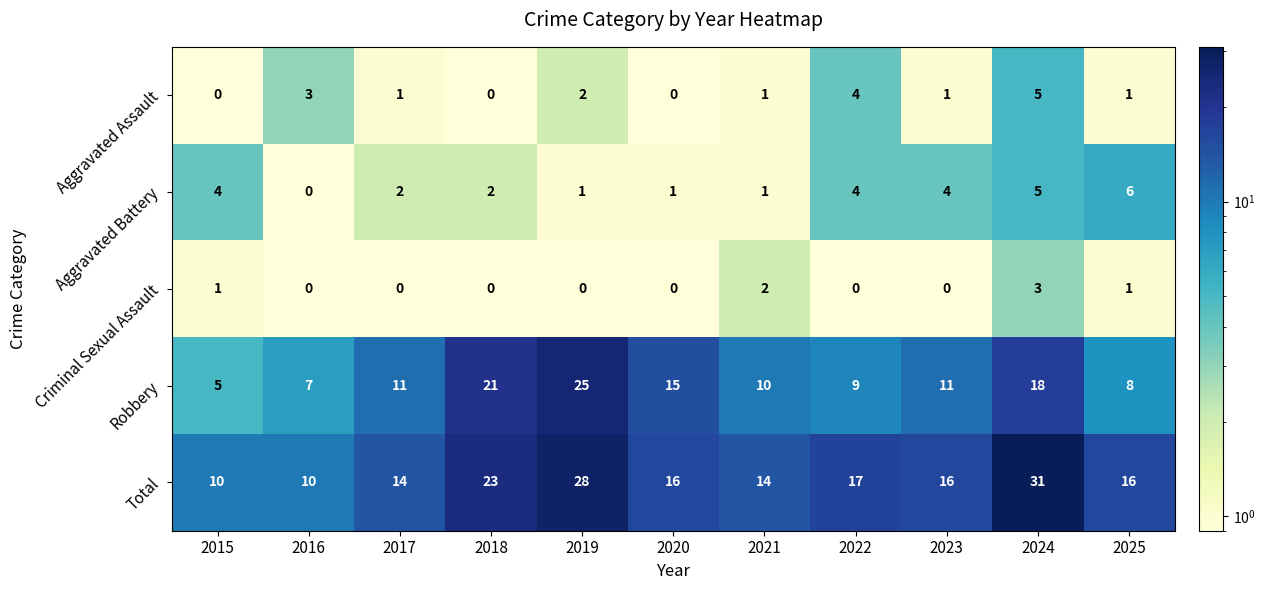

Which series has the largest total across all categories?

Total